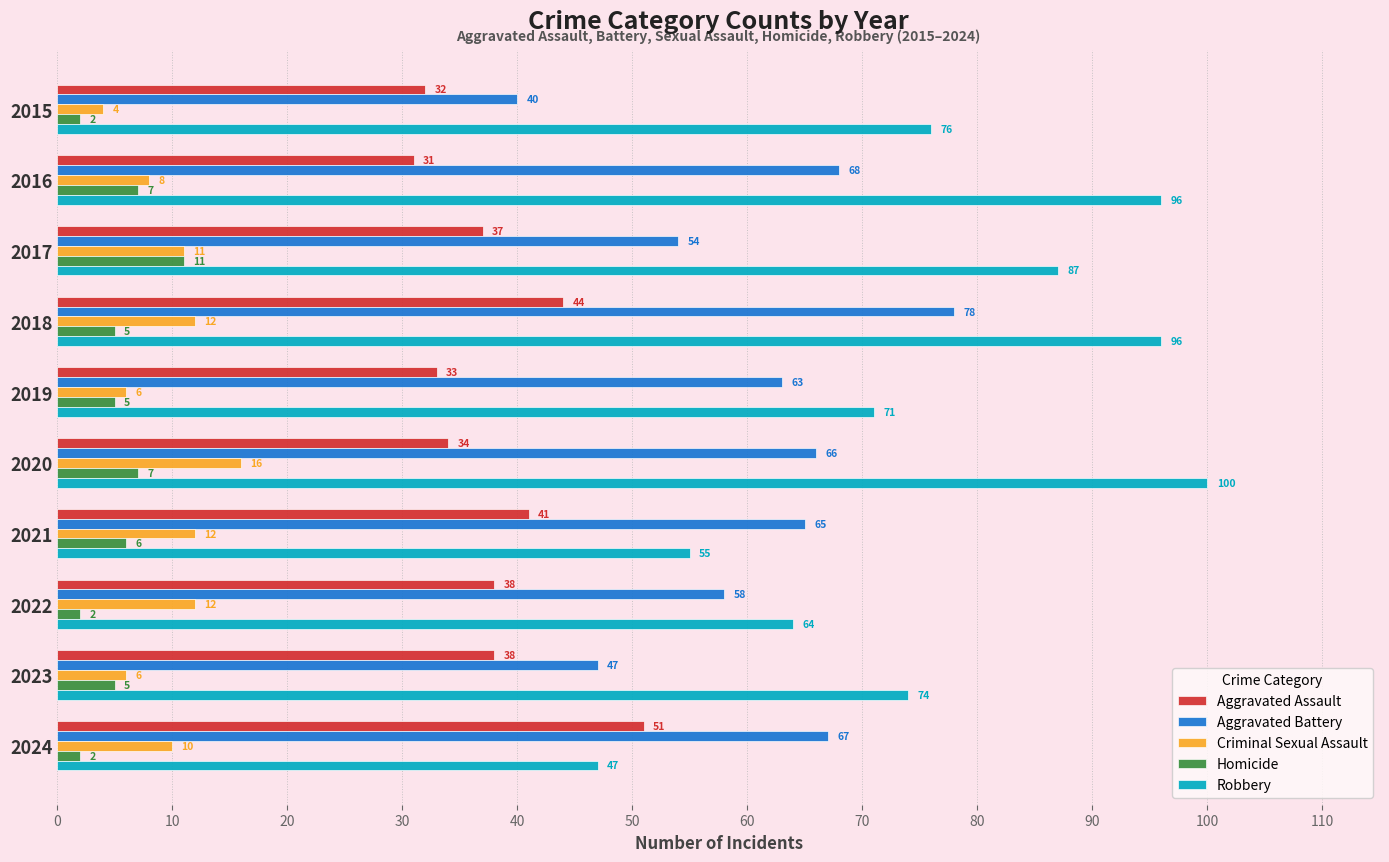

What is the difference between the maximum and minimum values in the Homicide series?

9